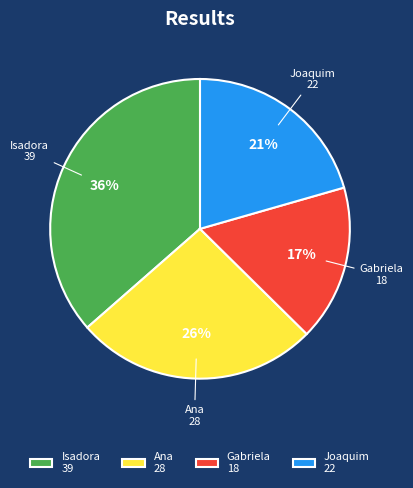

Does Isadora represent more than half of the total?

No